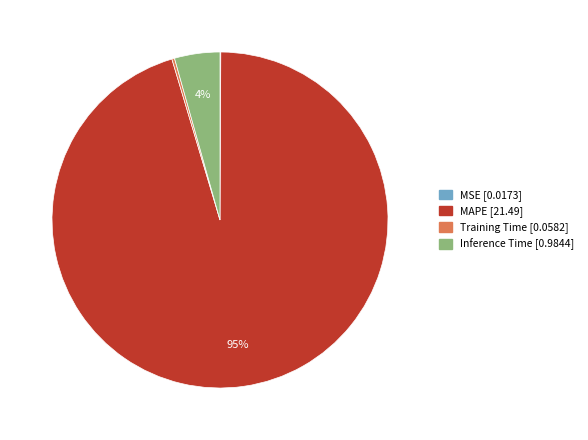

The MAPE slice represents 95% of the pie. True or false?

True